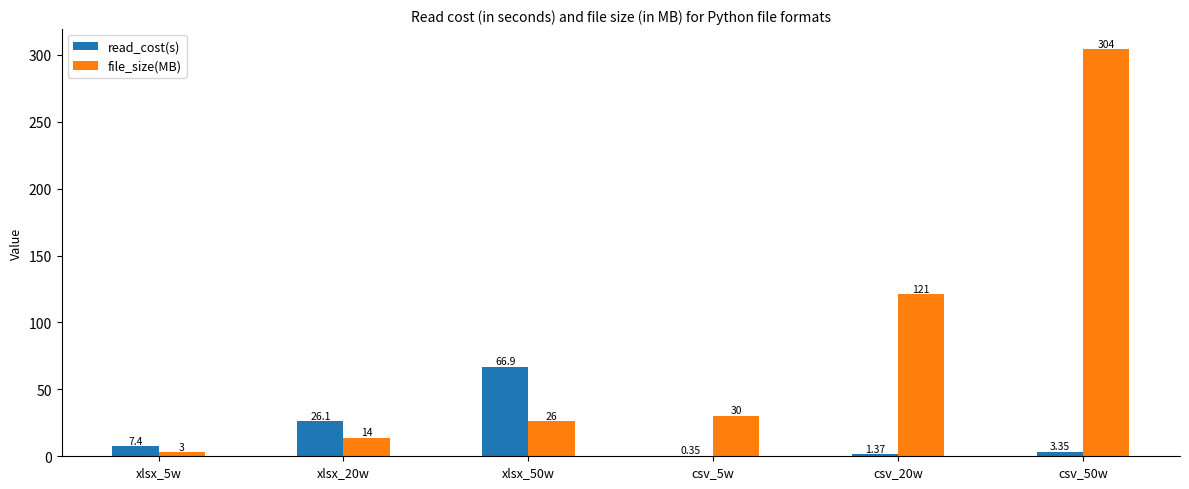

At which category is the sum across all series the highest?

csv_50w